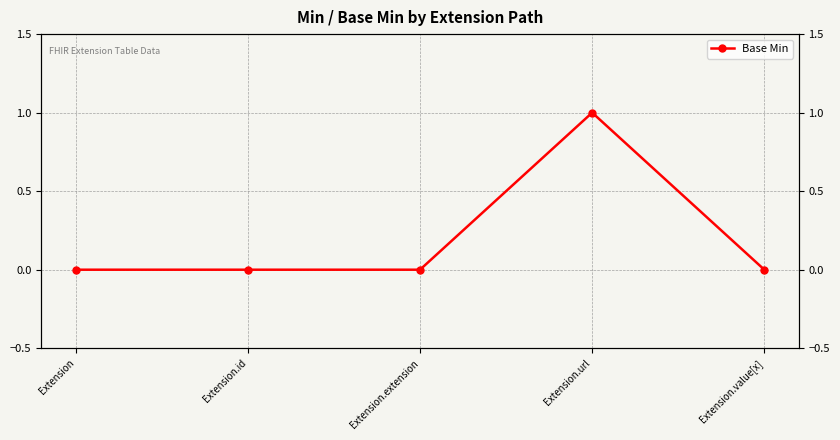

List the labels in order of value, largest first.

Extension.url, Extension, Extension.id, Extension.extension, Extension.value[x]